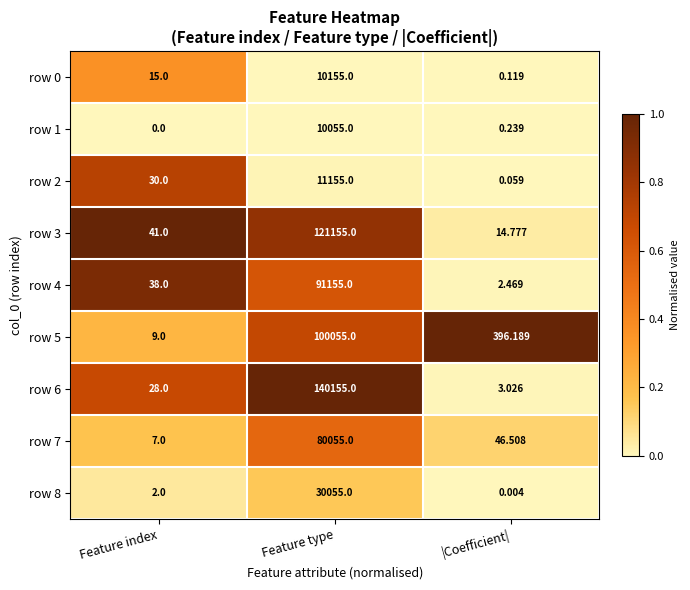

Is the value of row 4 at Feature type greater than the value of row 6 at Feature type?

No